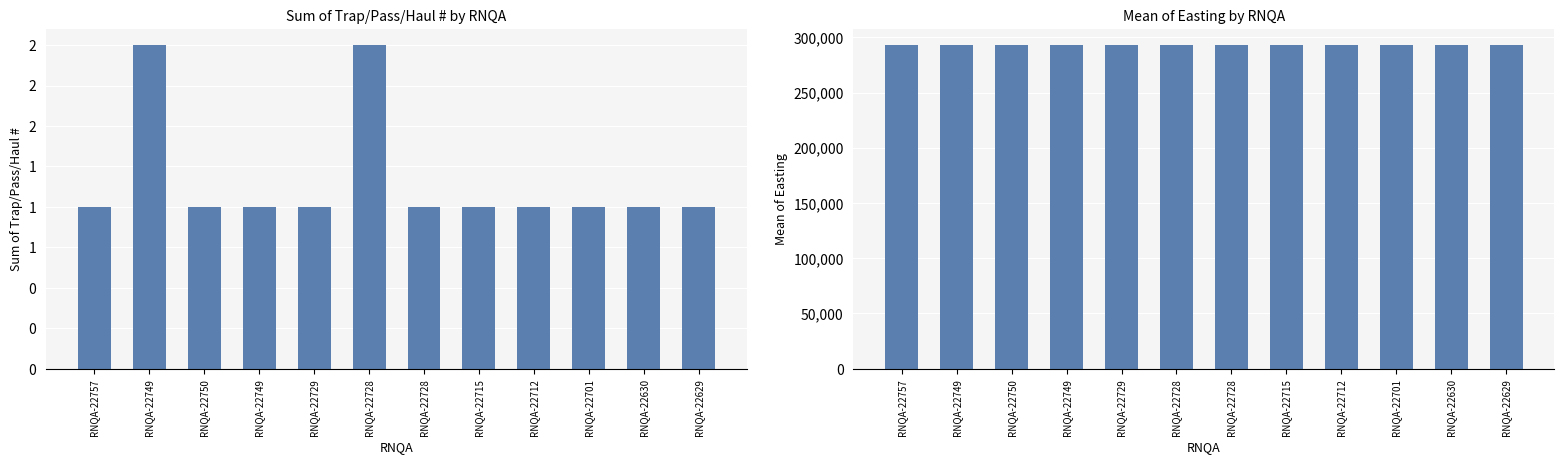

Reading left to right, extract all data points from this chart.

Sum of Trap/Pass/Haul #: RNQA-22757=1	RNQA-22749=2	RNQA-22750=1	RNQA-22749=1	RNQA-22729=1	RNQA-22728=2	RNQA-22728=1	RNQA-22715=1	RNQA-22712=1	RNQA-22701=1	RNQA-22630=1	RNQA-22629=1
Mean of Easting: RNQA-22757=293041	RNQA-22749=293041	RNQA-22750=293041	RNQA-22749=293041	RNQA-22729=293041	RNQA-22728=293041	RNQA-22728=293041	RNQA-22715=293041	RNQA-22712=293041	RNQA-22701=293041	RNQA-22630=293041	RNQA-22629=293041